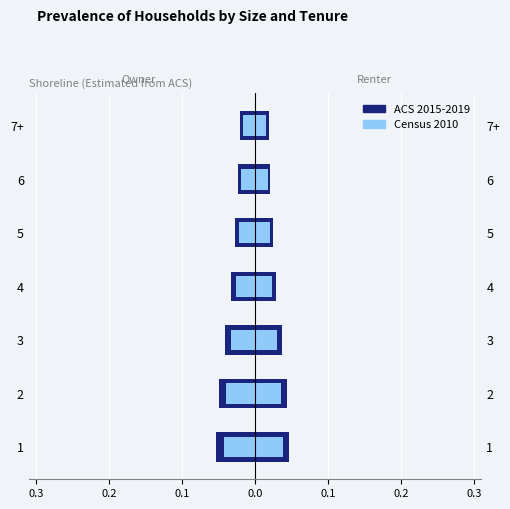

Are the bars horizontal?

Yes